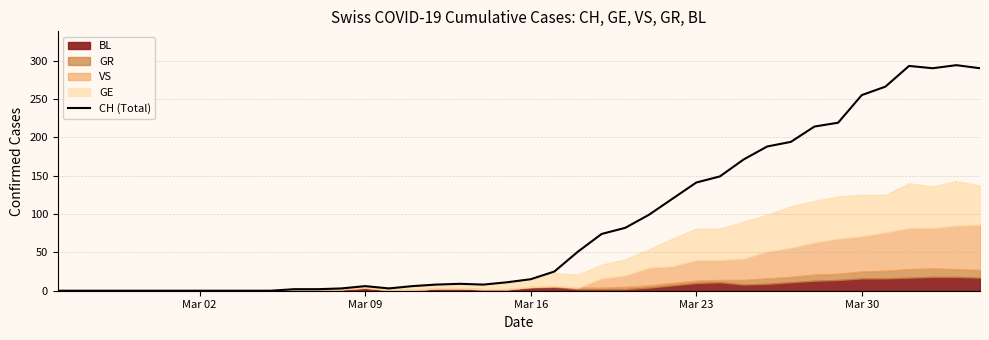

The value of CH (Total) at Mar 23 is 141. True or false?

True